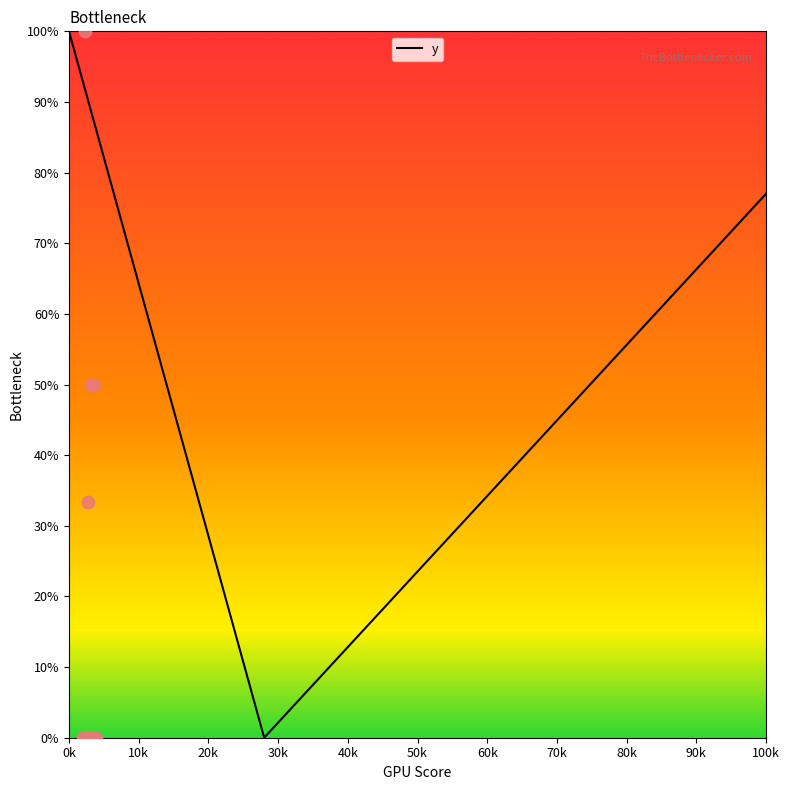

Which has a higher value, 2393 or 3739?

2393